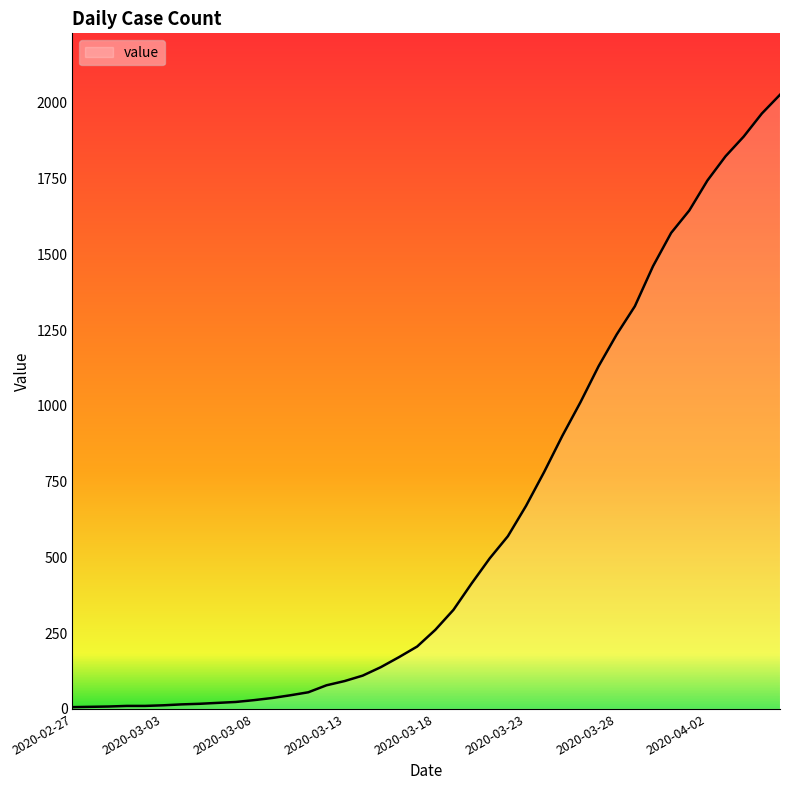

What is the greatest value displayed?

2027